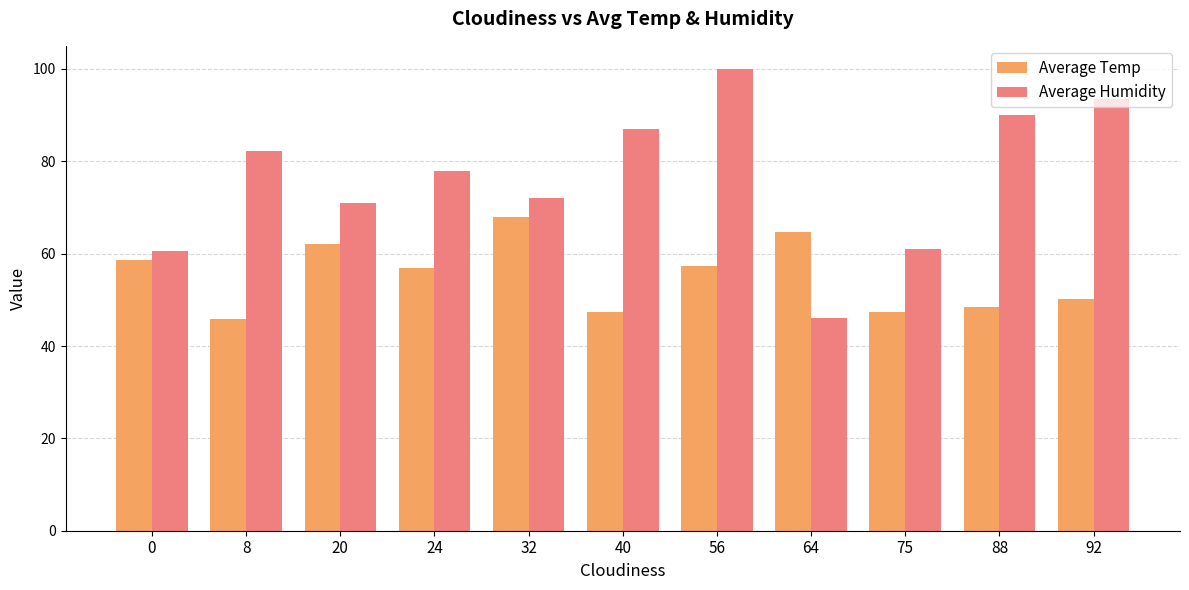

What is the difference between the highest and lowest values at 64?

18.7